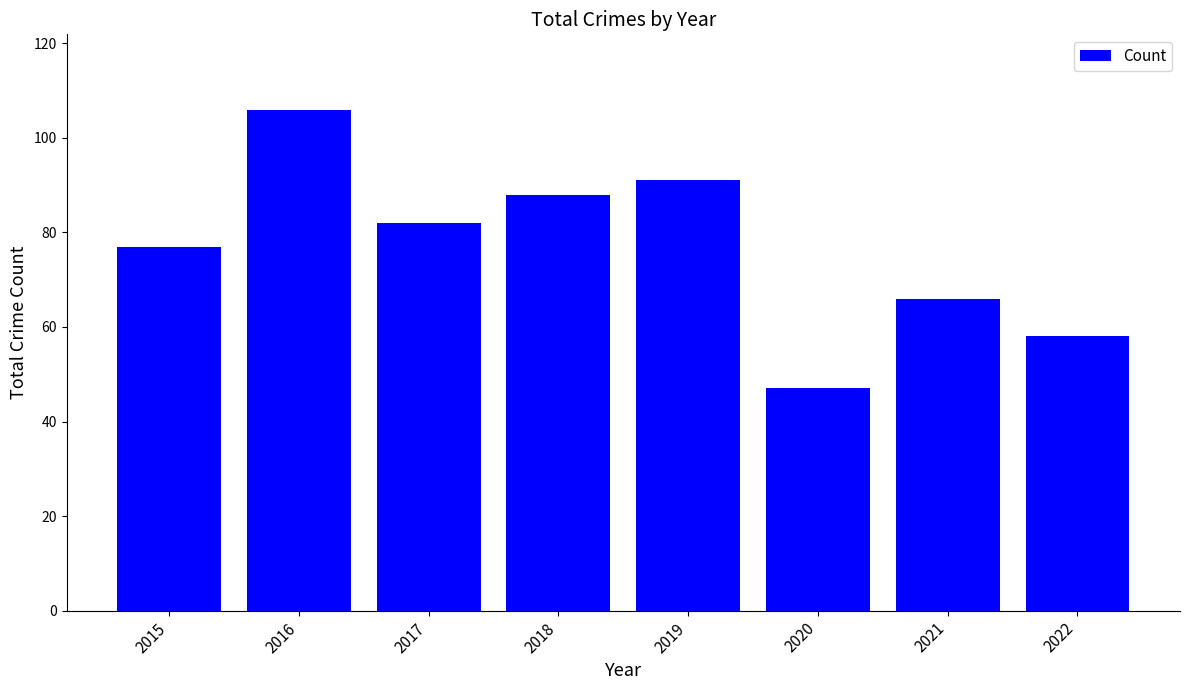

The value at 2018 is 88. True or false?

True